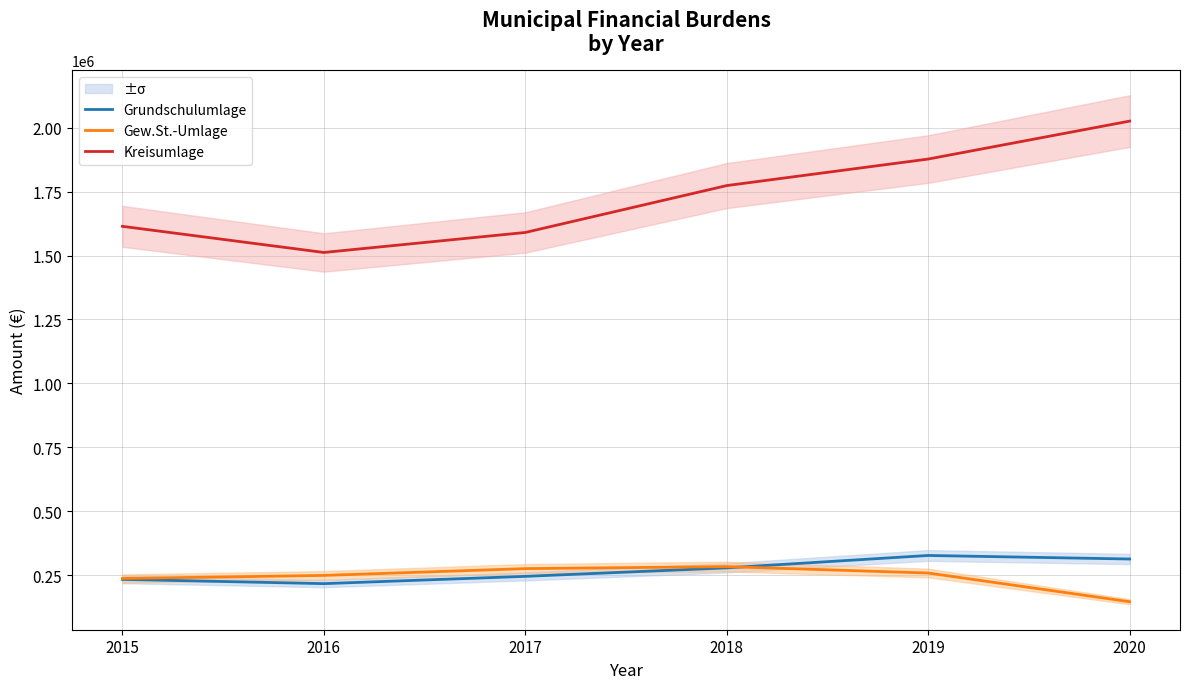

At which label is Kreisumlage closest to 1769151?

2018